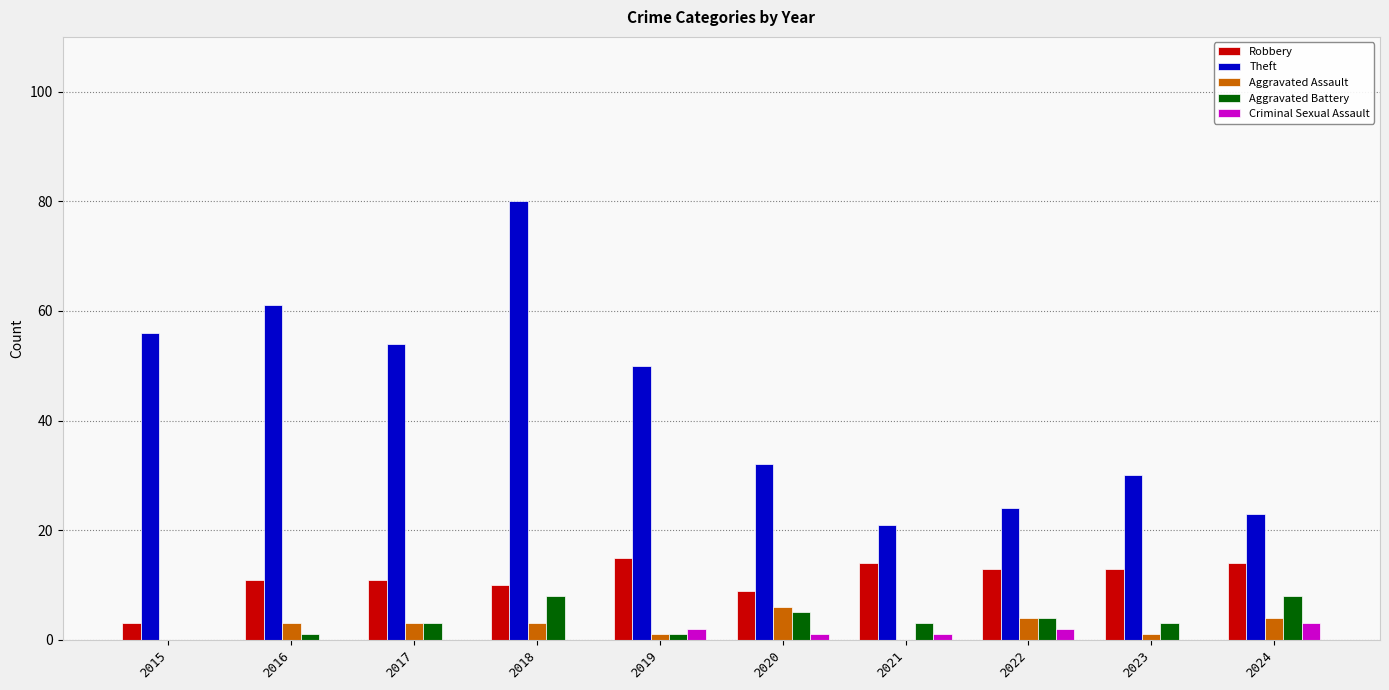

What is the greatest value displayed?

80